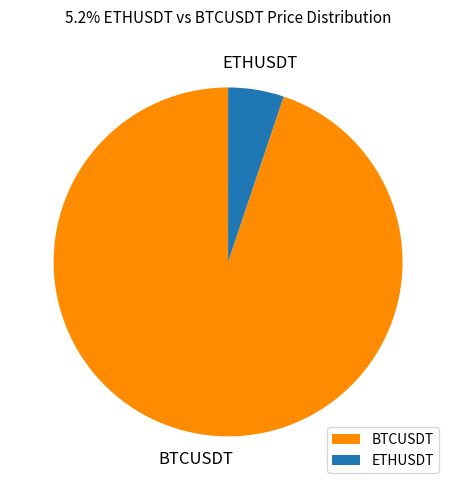

Combined, do ETHUSDT and BTCUSDT account for over 50%?

Yes